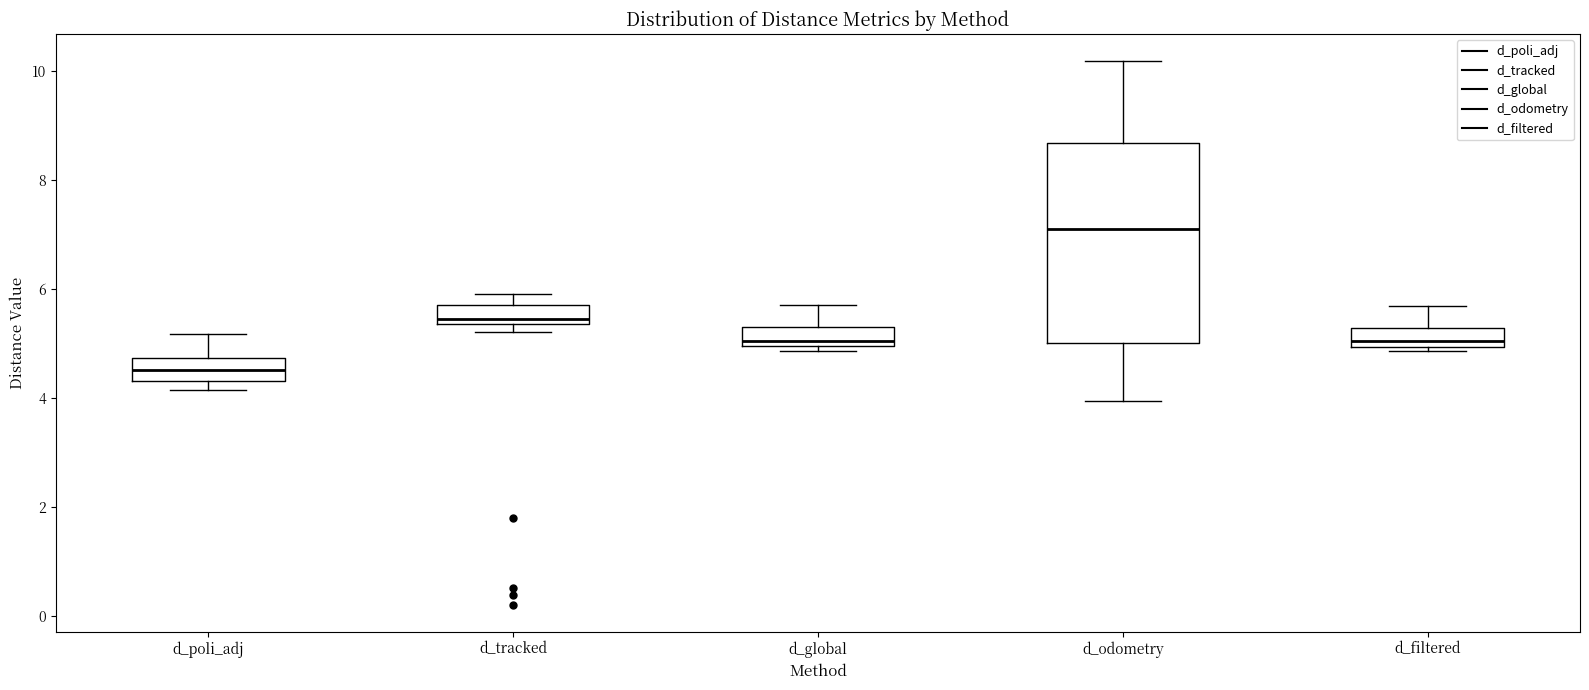

Reading left to right, read every box against the y-axis: the position of its median line, the range the box covers, and the ends of its whiskers. The values are not printed on the chart, so give them approximately, as read against the axis.

d_poli_adj: median 4.6, box 4.4 to 4.8, whiskers 4.2 to 5.2
d_tracked: median 5.4 (just above the box's lower edge), box 5.4 to 5.8, whiskers 5.2 to 6.0
d_global: median 5.0 (just above the box's lower edge), box 5.0 to 5.4, whiskers 4.8 to 5.8
d_odometry: median 7.0, box 5.0 to 8.6, whiskers 4.0 to 10.2
d_filtered: median 5.0 (just above the box's lower edge), box 5.0 to 5.2, whiskers 4.8 to 5.6